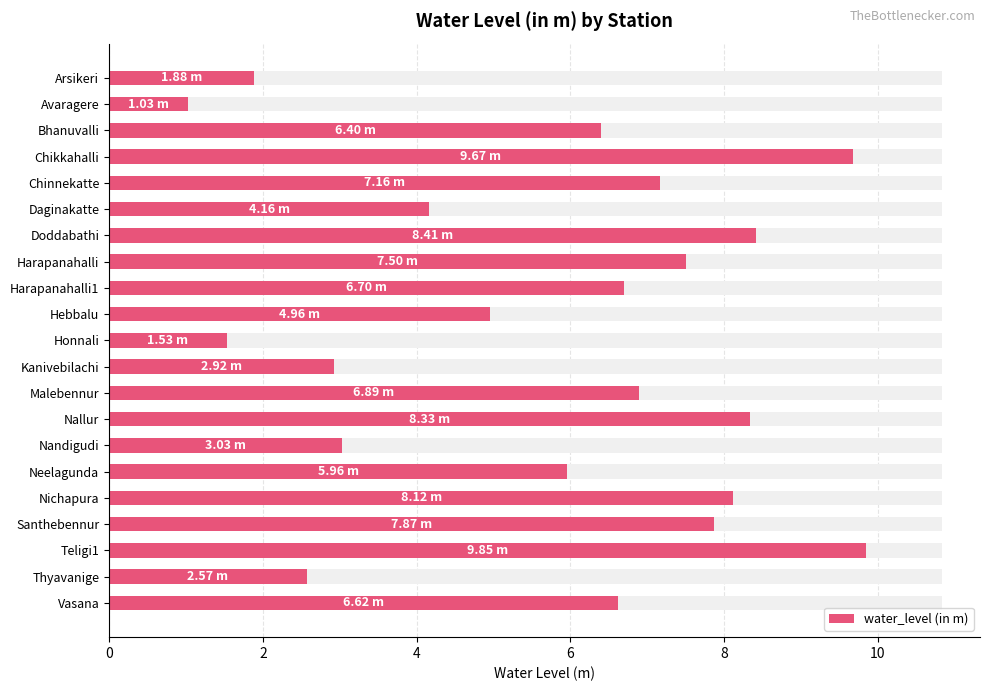

What is the minimum value shown in the chart?

1.0